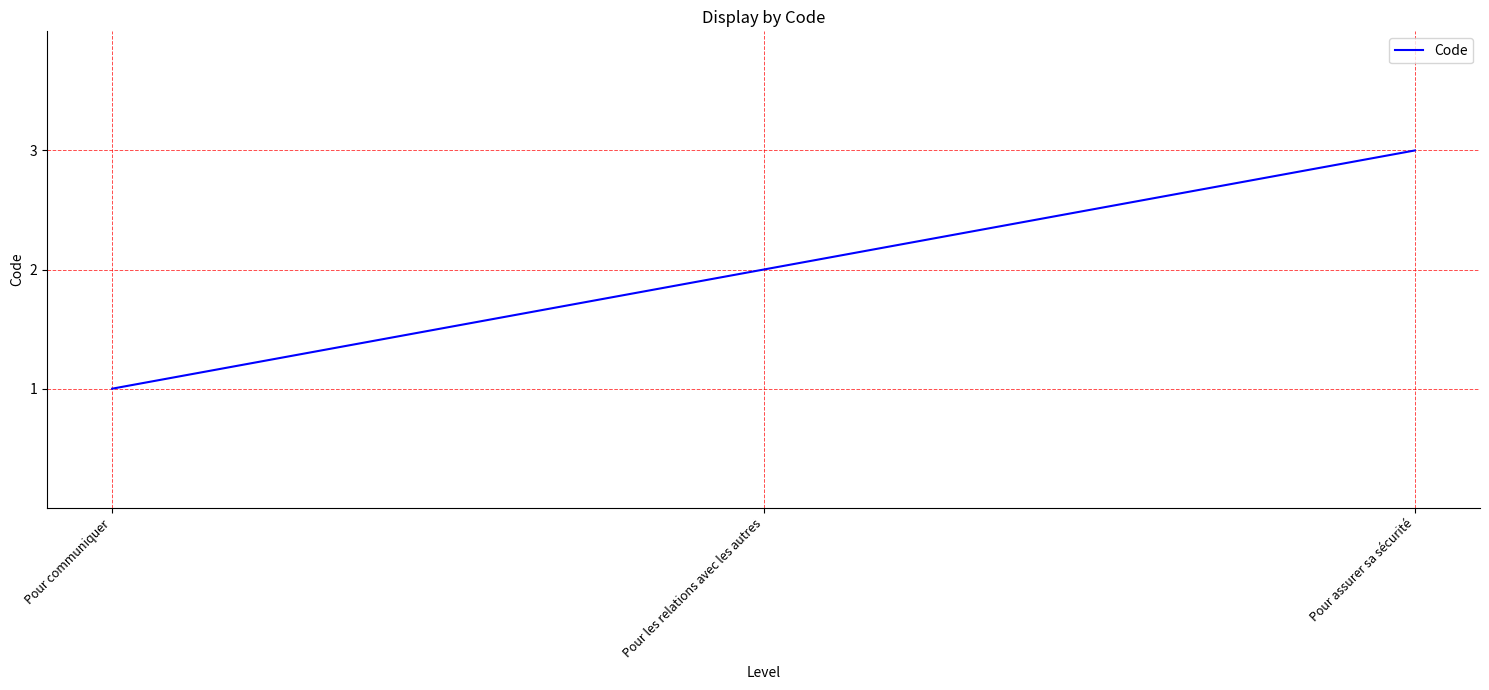

True or false: the data shows 1 at Pour communiquer.

True